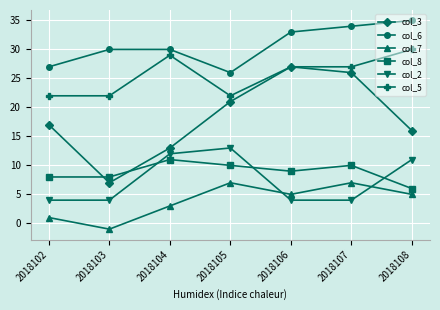

Which series has the largest total across all categories?

col_6